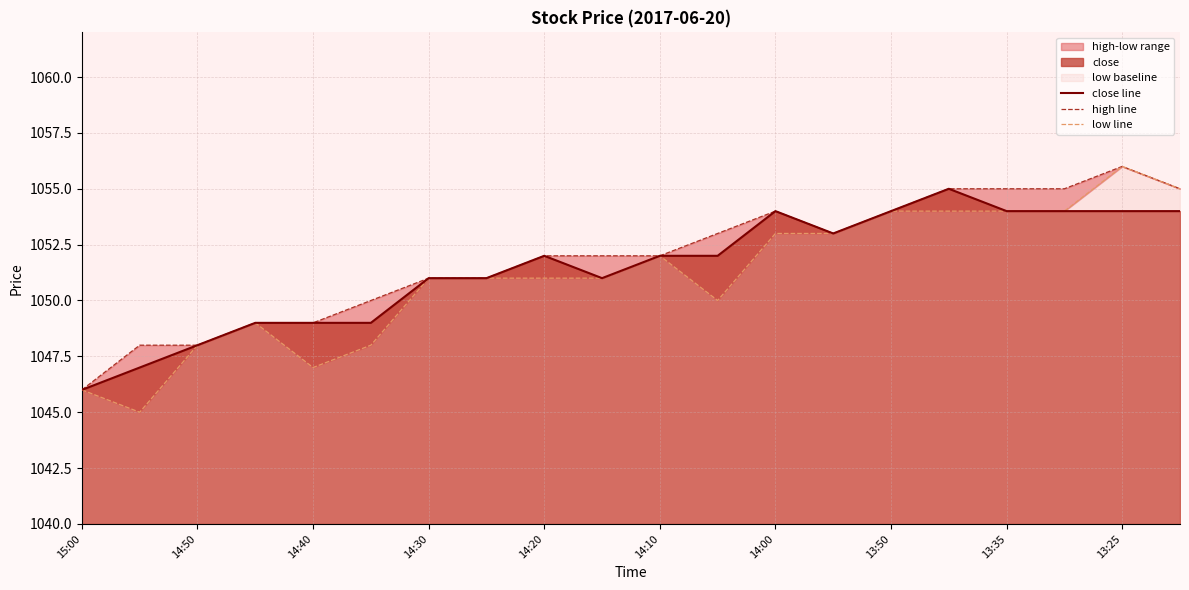

How many values in the close line series exceed 1052?

8